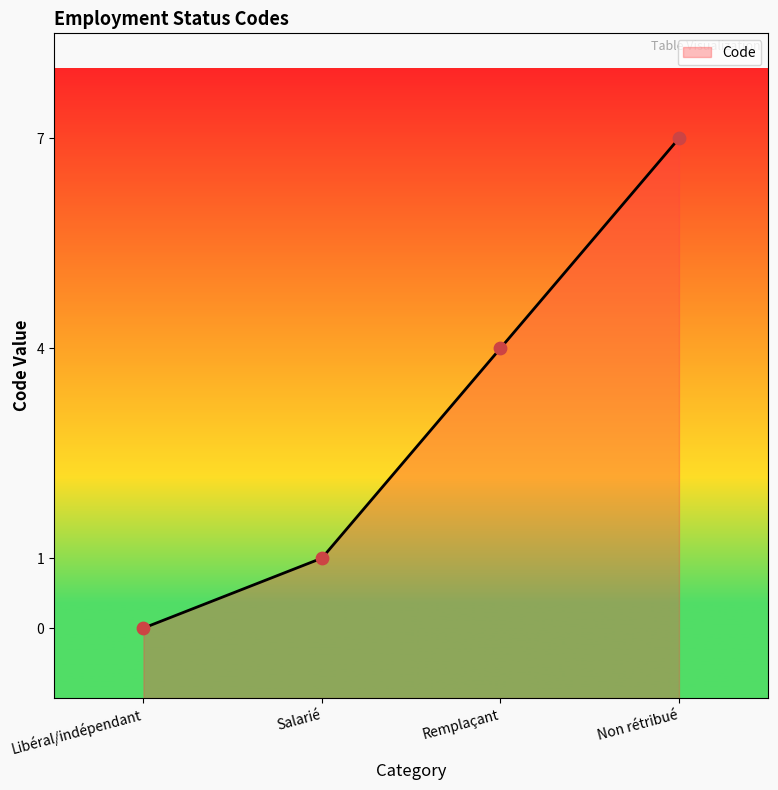

What is the change in value from Salarié to Non rétribué?

+6